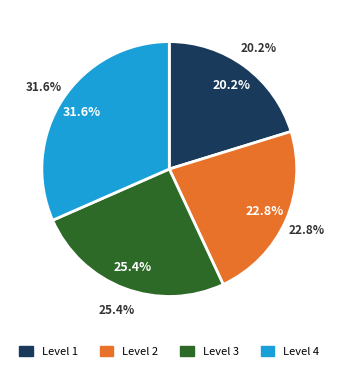

Rank the categories by value from highest to lowest.

Level 4, Level 3, Level 2, Level 1